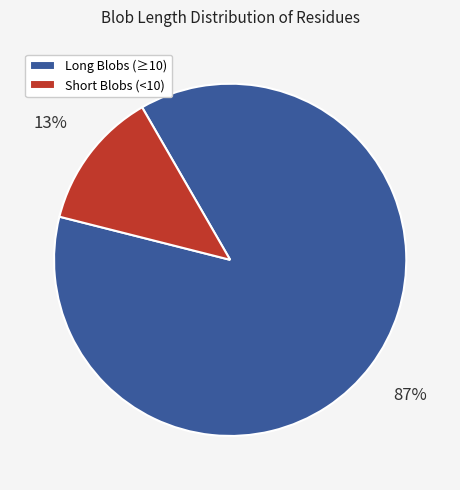

Rank the categories by value from lowest to highest.

Short Blobs (<10), Long Blobs (≥10)